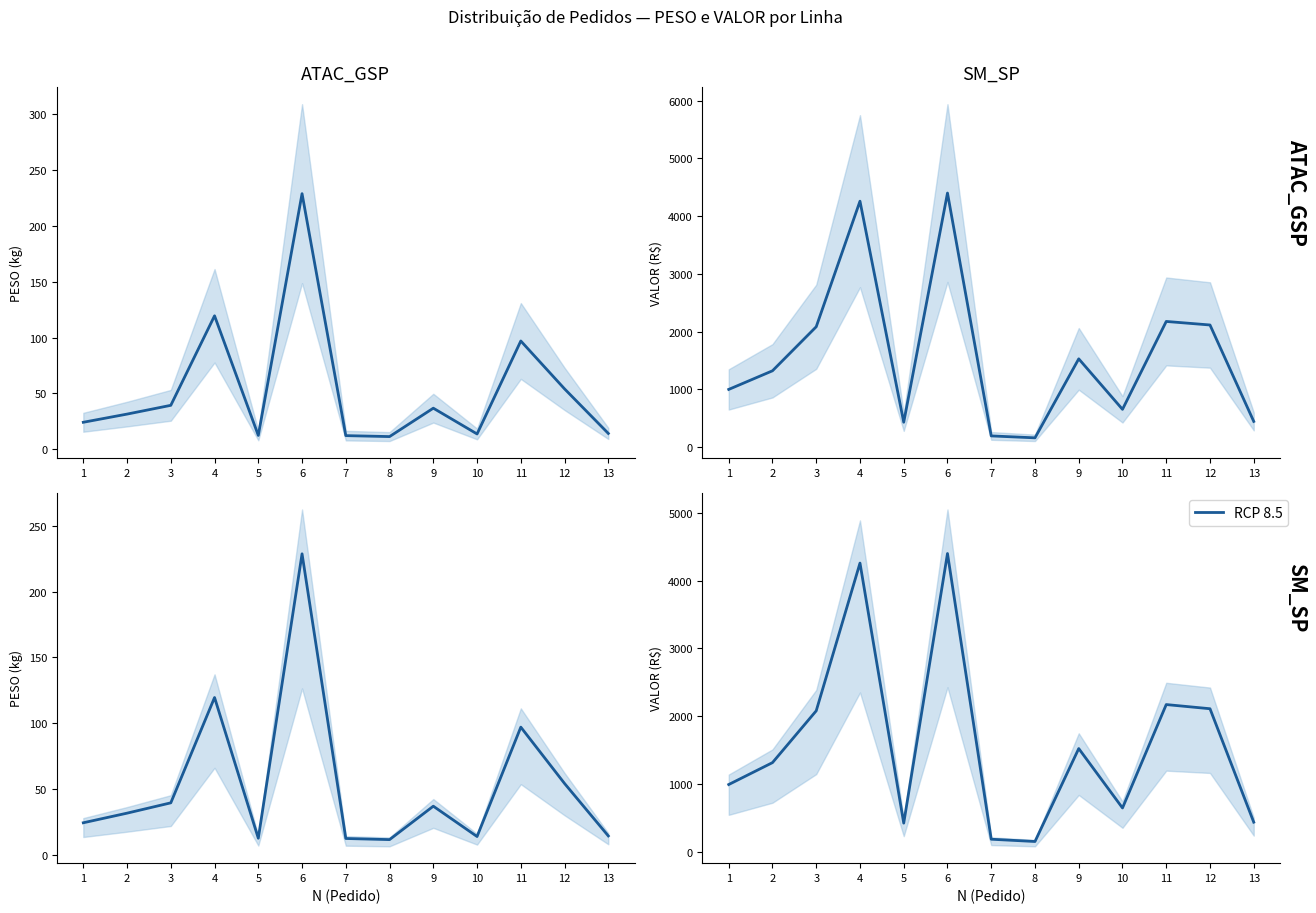

Rank the categories by value from highest to lowest.

6, 4, 11, 12, 3, 9, 2, 1, 10, 13, 5, 7, 8